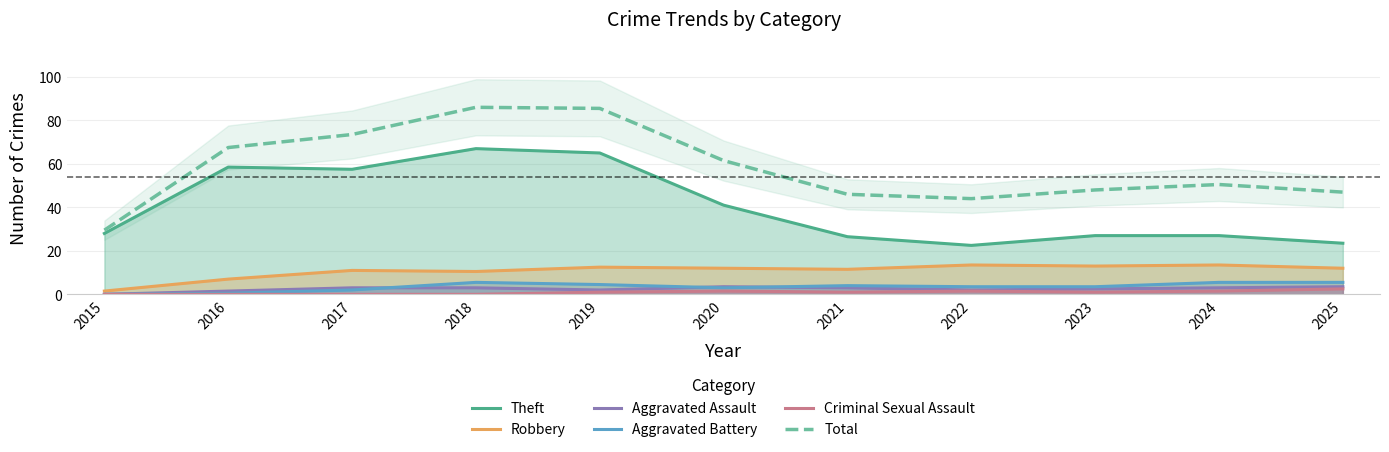

How many values in the Total series are below 50?

5